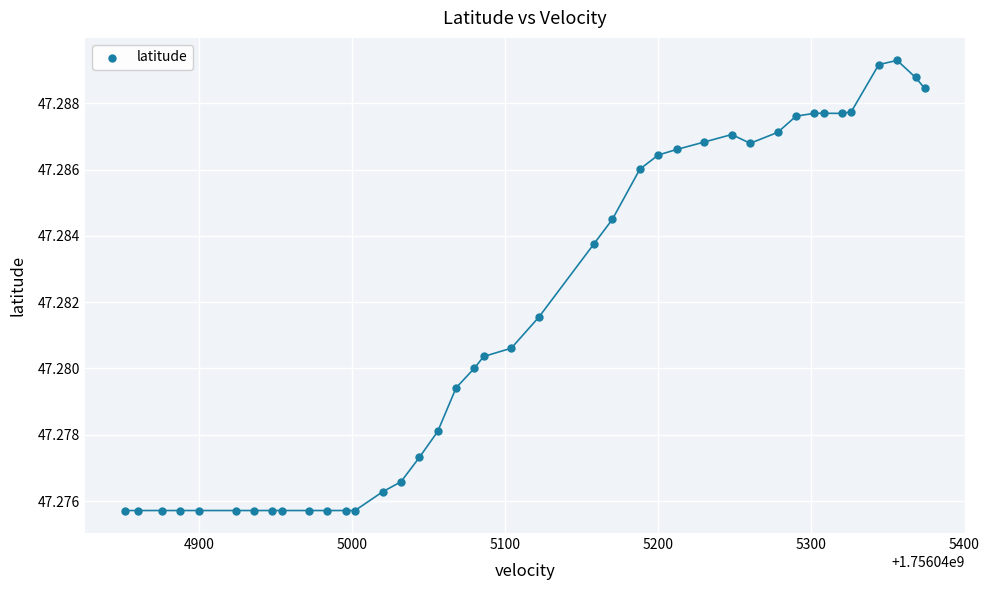

What is the range of X values (max minus min)?

522.0